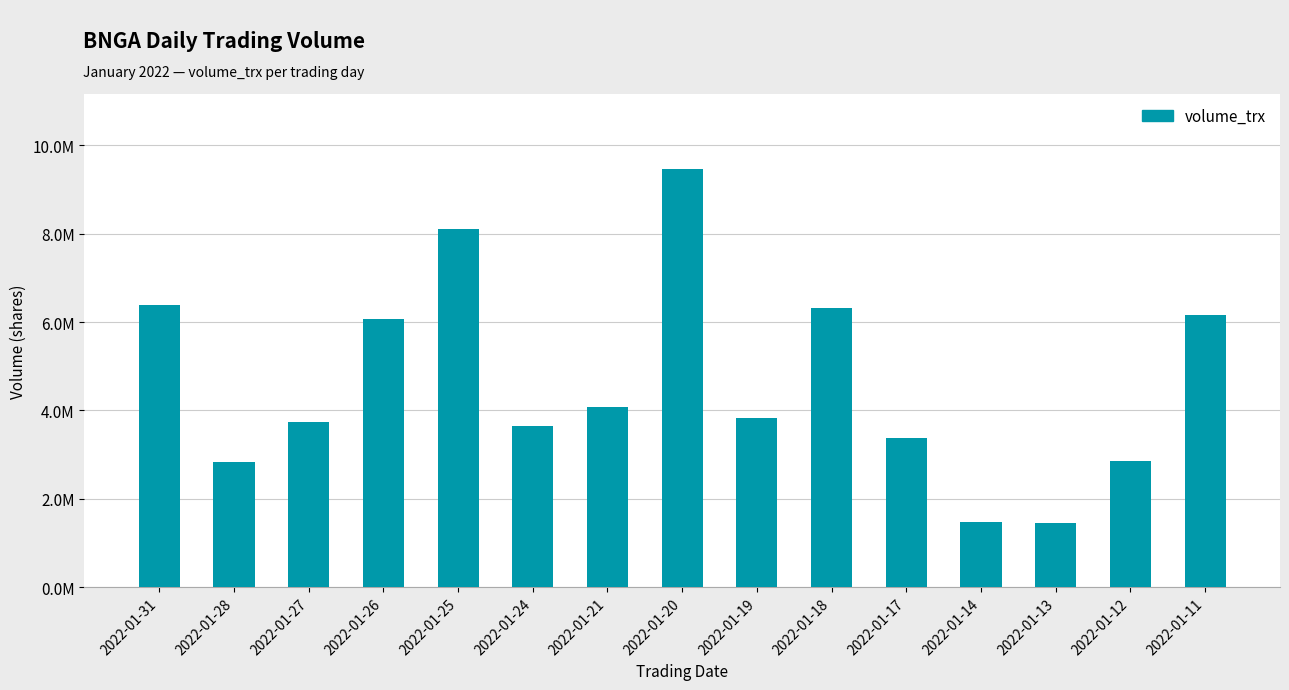

What is the value of the 2nd bar from the left?

2829200